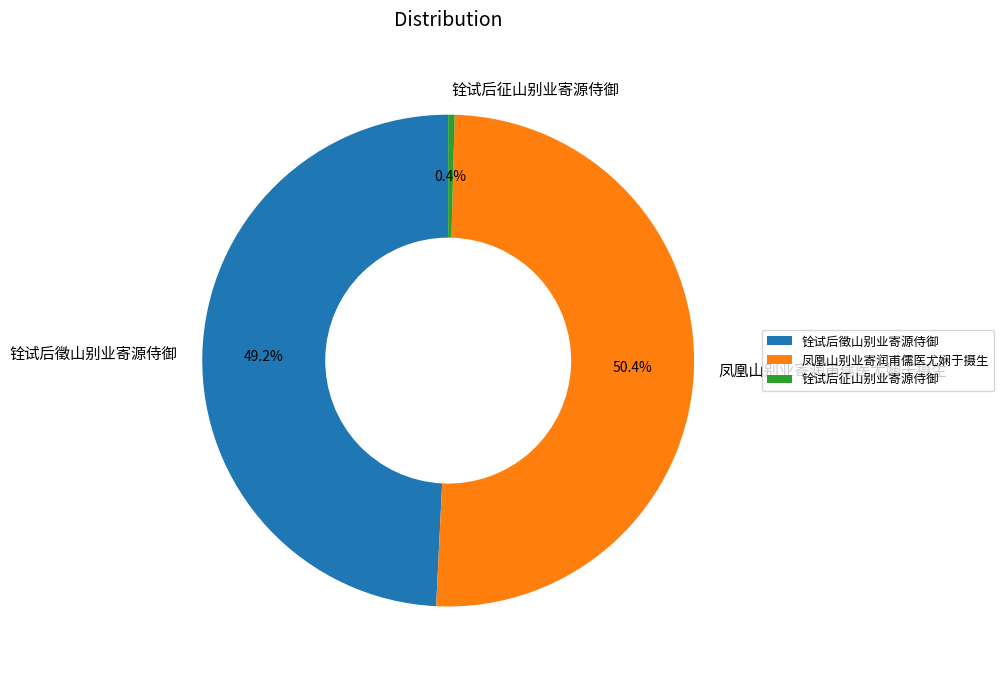

What is the ratio of the value at 凤凰山别业寄润甫儒医尤娴于摄生 to the value at 铨试后徵山别业寄源侍御?

1.0